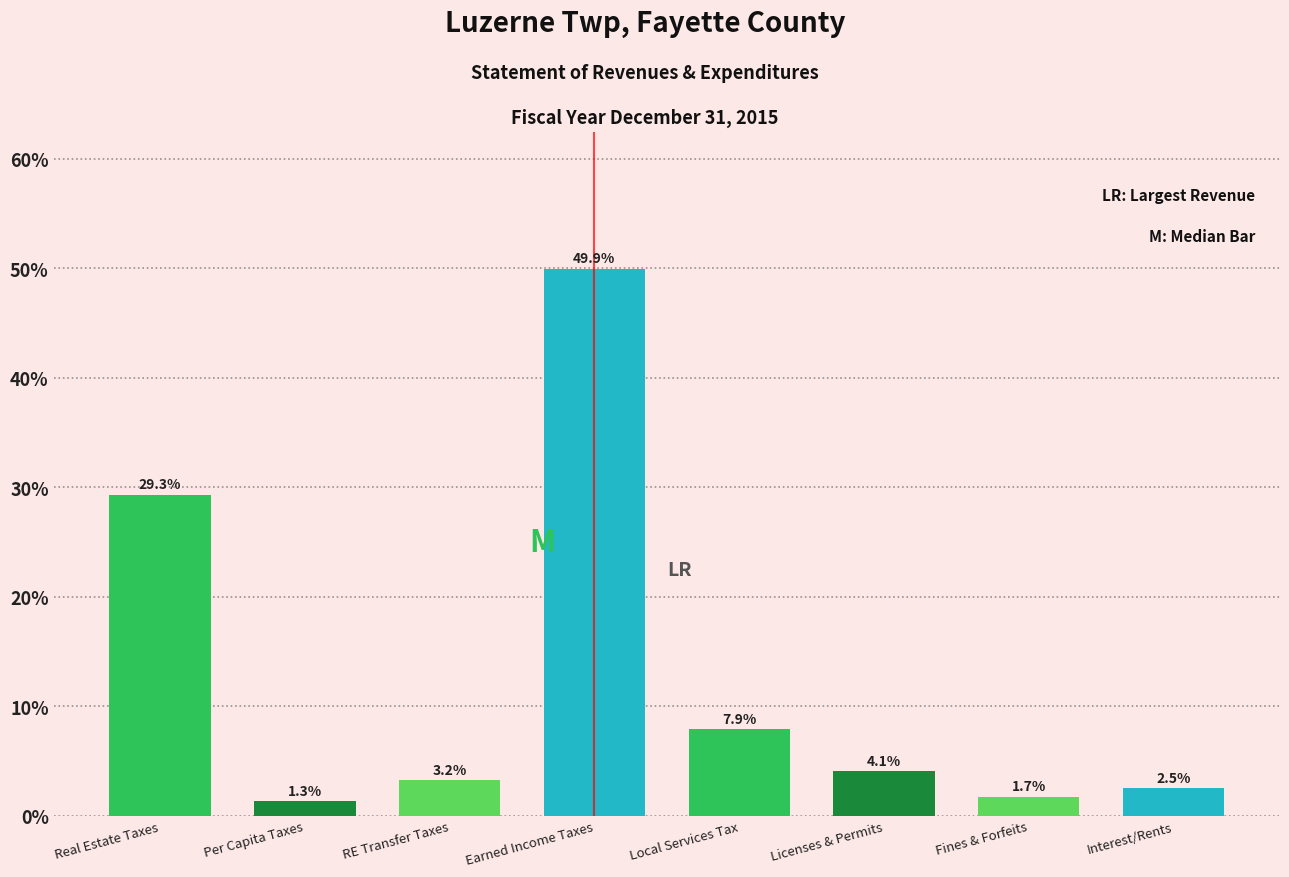

Reading left to right, extract all data points from this chart.

Real Estate Taxes=29.3	Per Capita Taxes=1.3	RE Transfer Taxes=3.2	Earned Income Taxes=49.9	Local Services Tax=7.9	Licenses & Permits=4.1	Fines & Forfeits=1.7	Interest/Rents=2.5